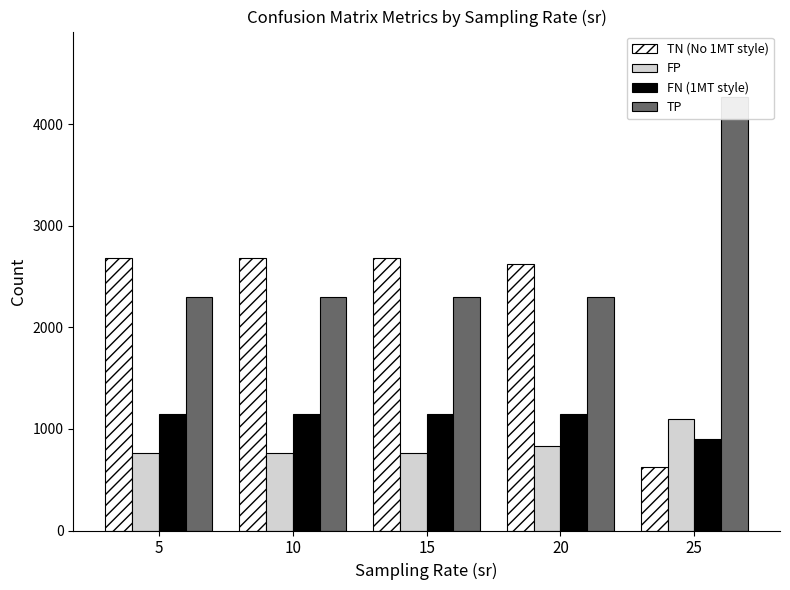

What is the average value of the TN (No 1MT style) series?

2259.1